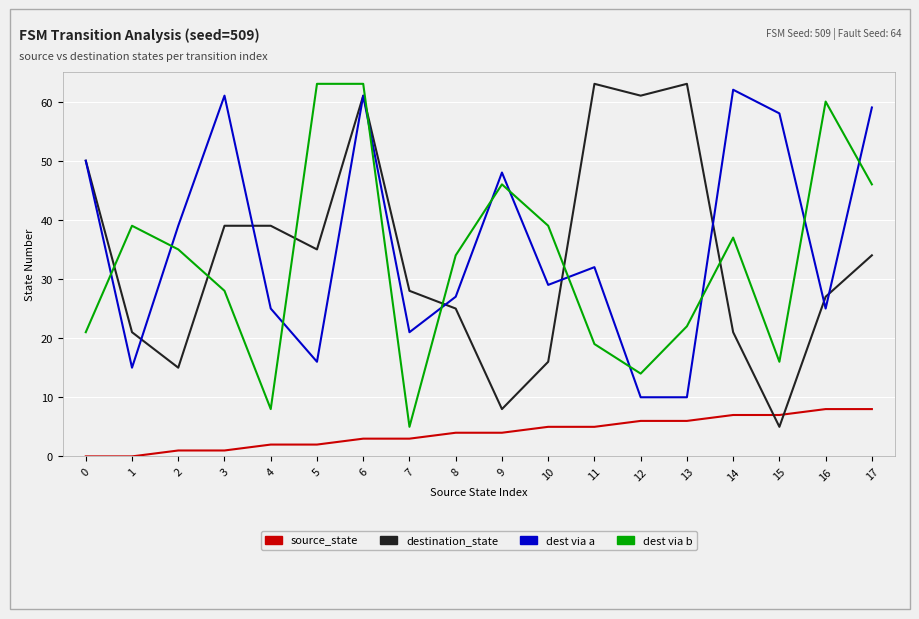

Is this an area chart (filled region under the line)?

No